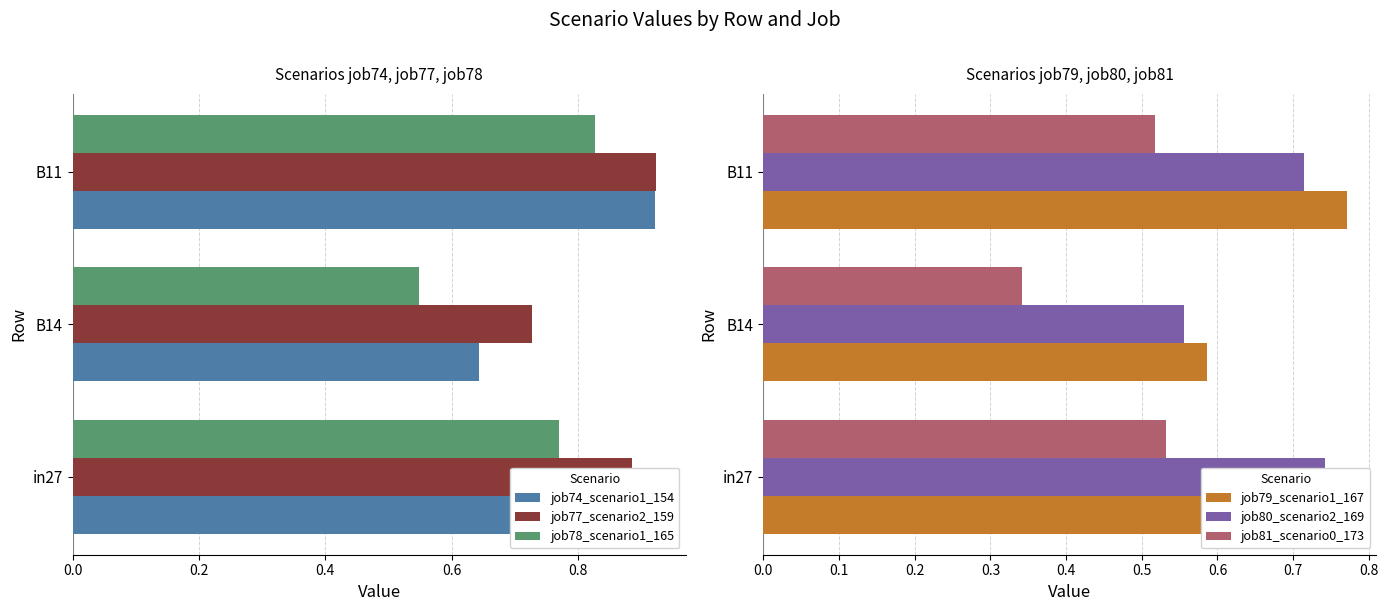

Which series has the largest total across all categories?

job77_scenario2_159